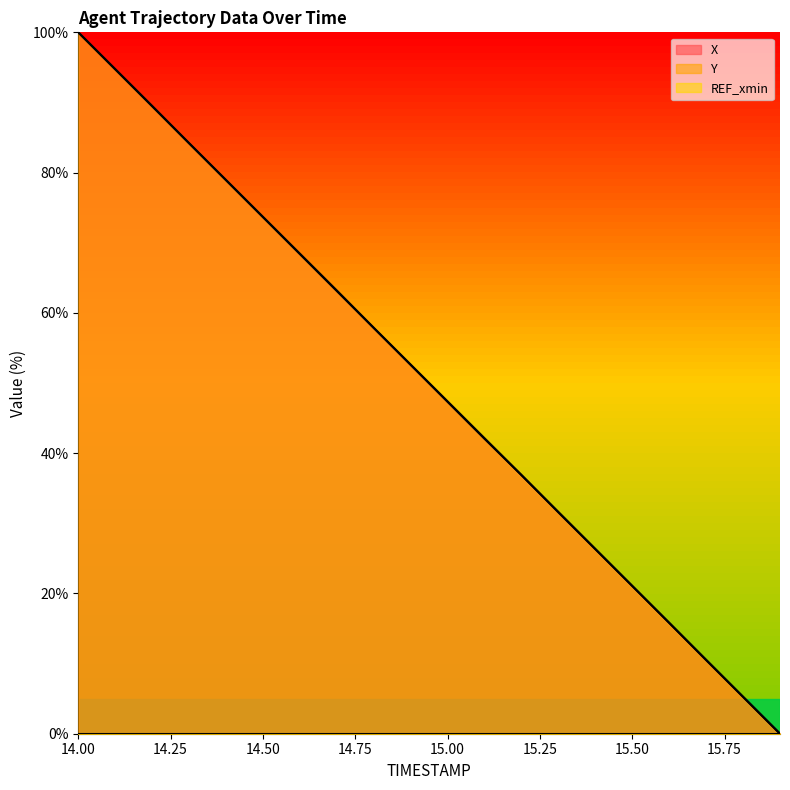

At 14.0, list the series in order from smallest to largest.

X, Y